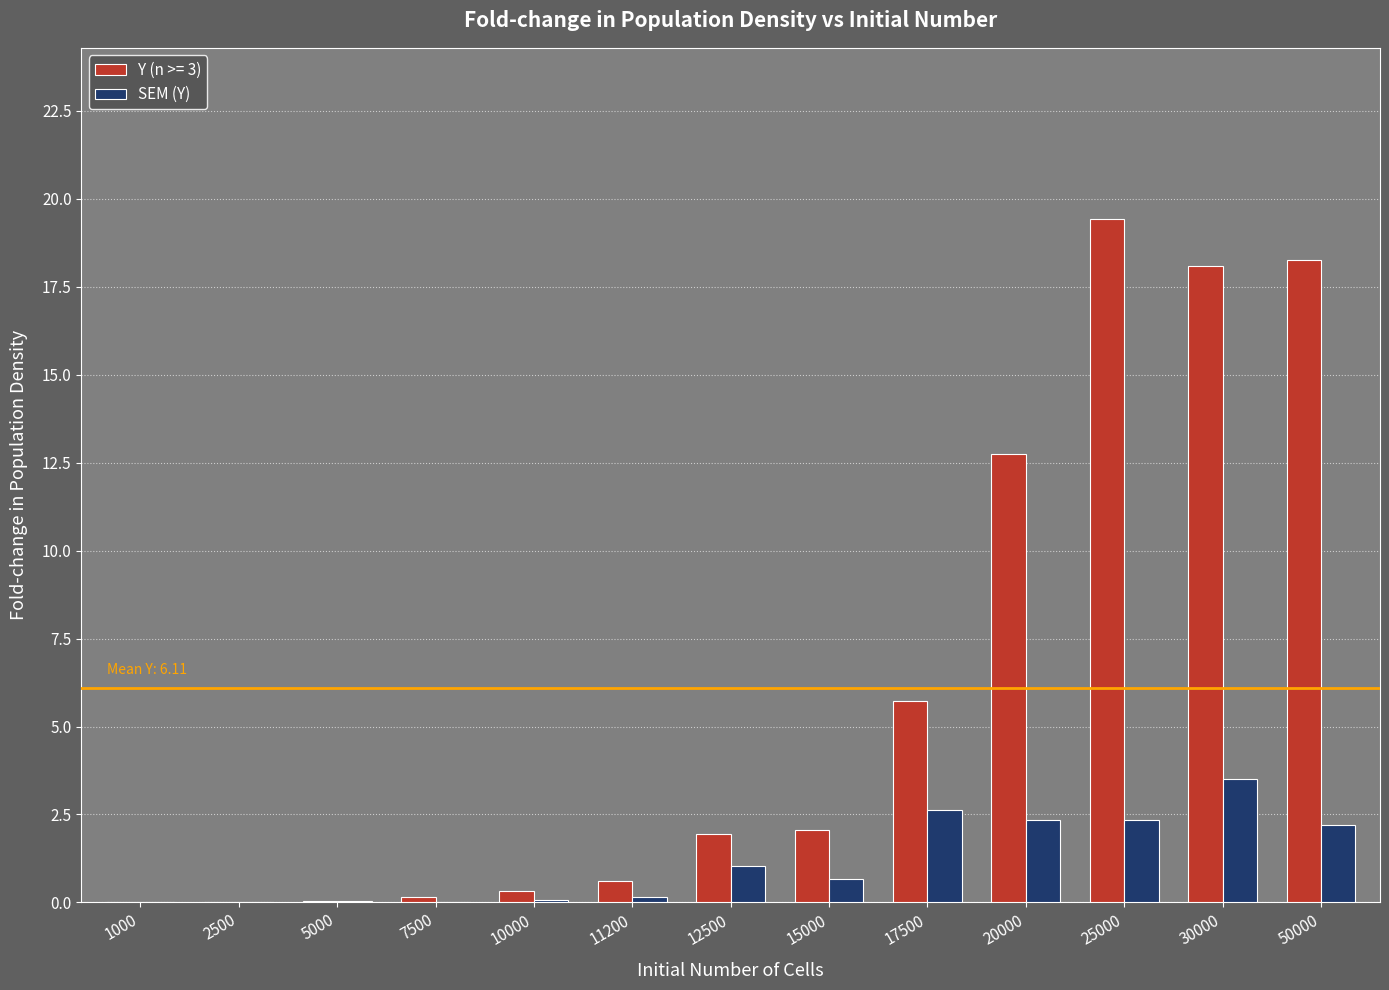

Which category has the highest value across all series?

25000